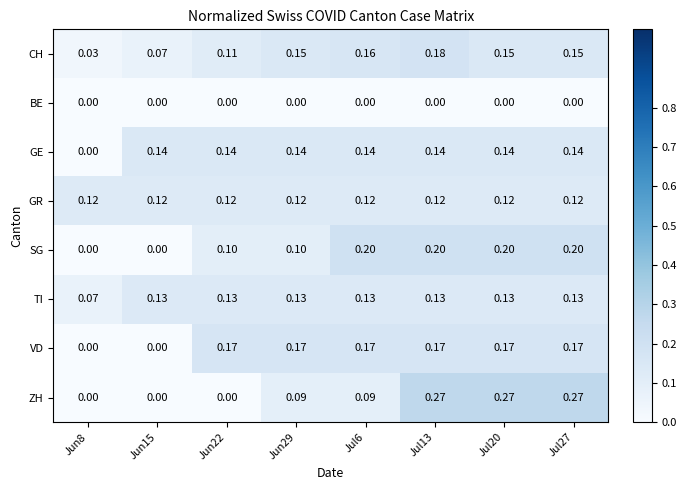

At how many categories does at least one series exceed 0?

8